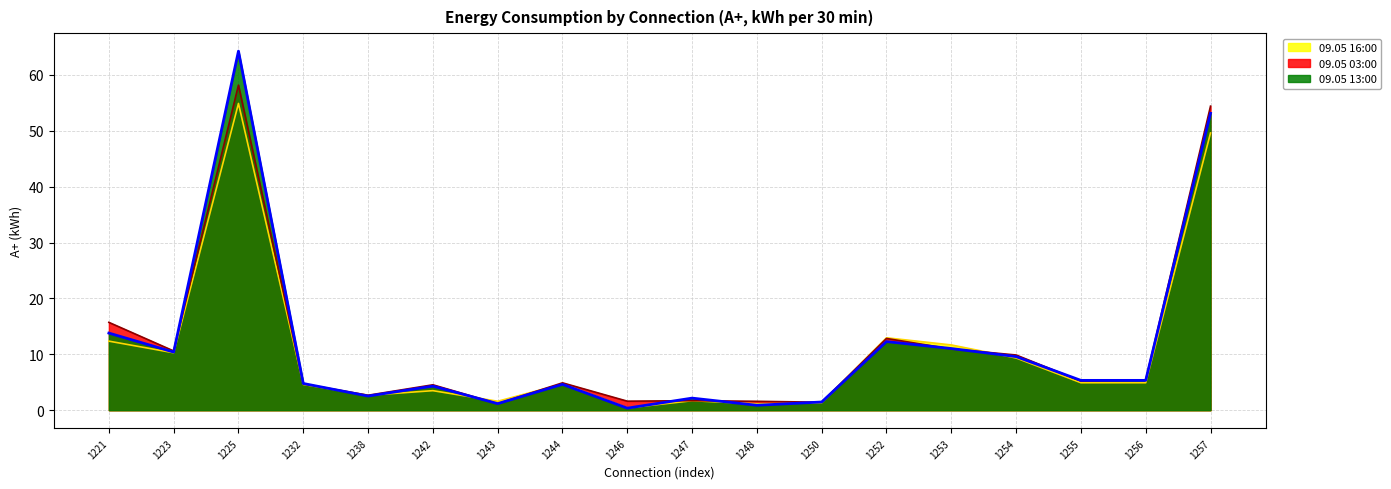

True or false: 09.05 03:00 has a value of 0.6 at 1247.

False